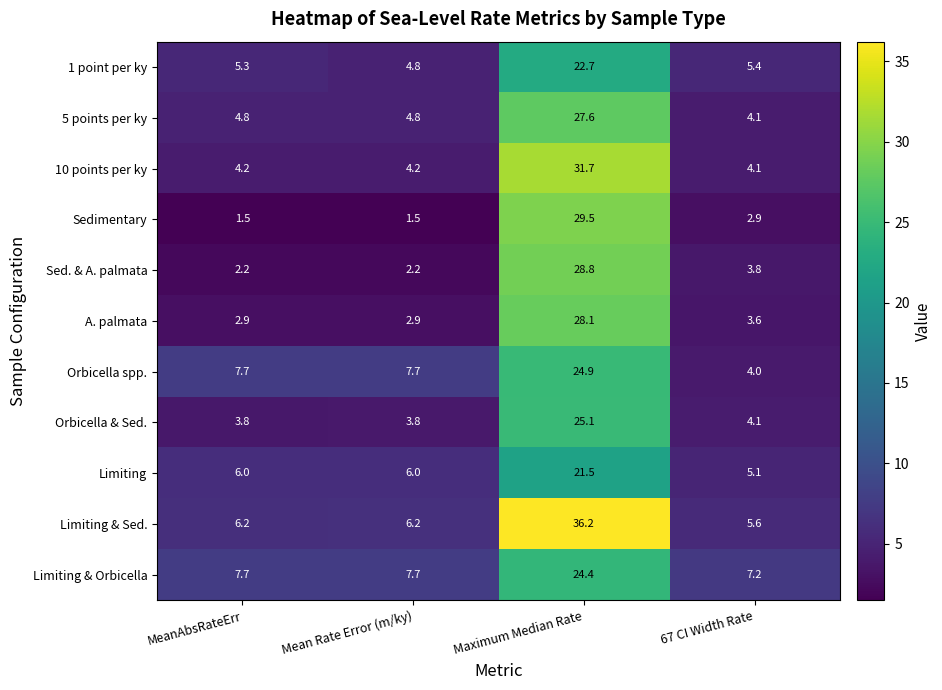

What is the difference between the maximum and minimum values in the 10 points per ky series?

27.6